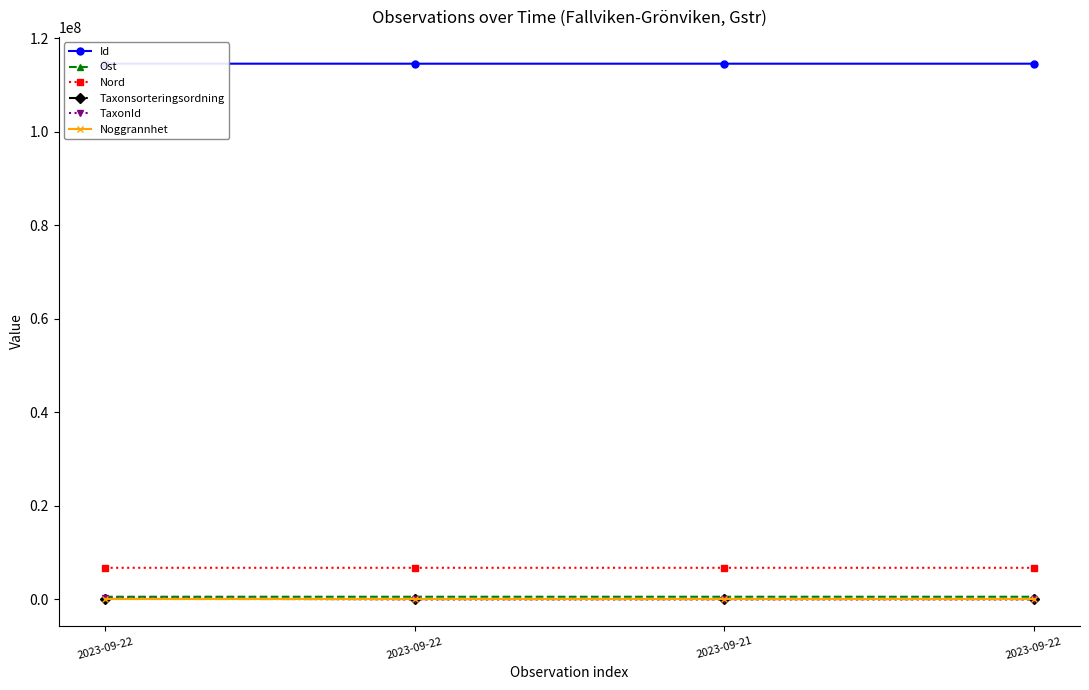

How many data points in Id are less than 114564917?

2